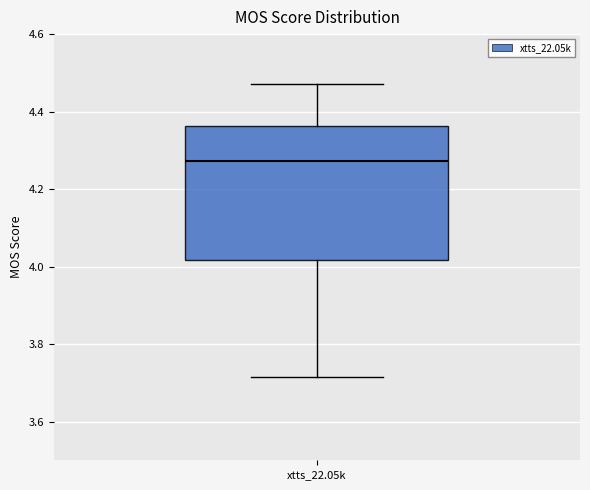

Read this box plot against the y-axis: the position of the median line, the range covered by the box, and the ends of both whiskers. The values are not printed on the chart, so give them approximately, as read against the axis.

median 4.28, box 4.02 to 4.36, whiskers 3.72 to 4.48